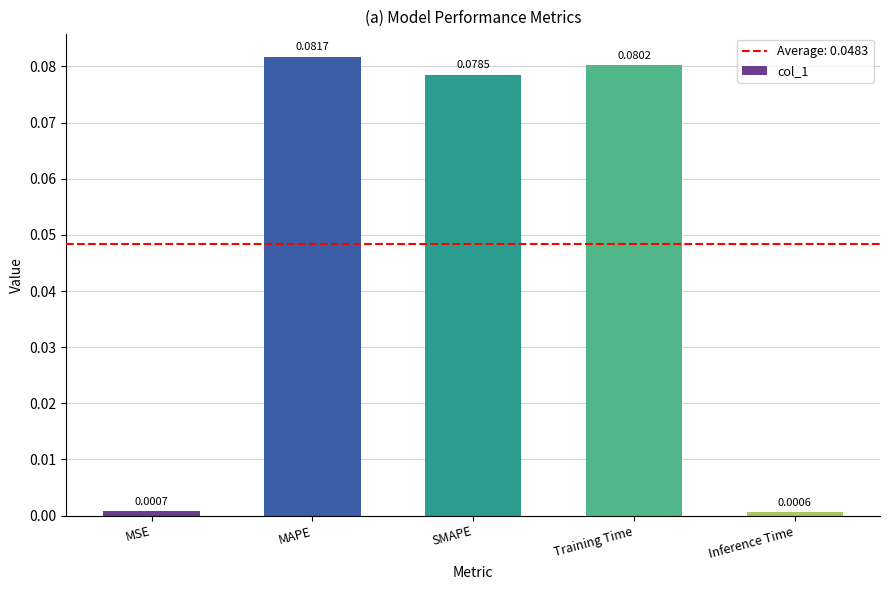

What is the change in value from SMAPE to Inference Time?

-0.1